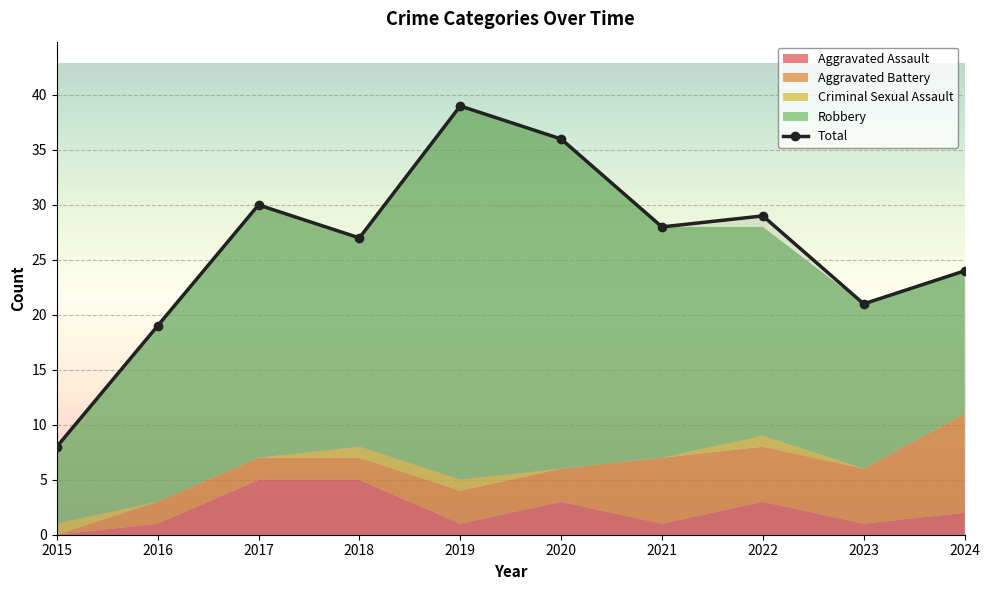

Which label corresponds to the smallest value in the chart?

2015